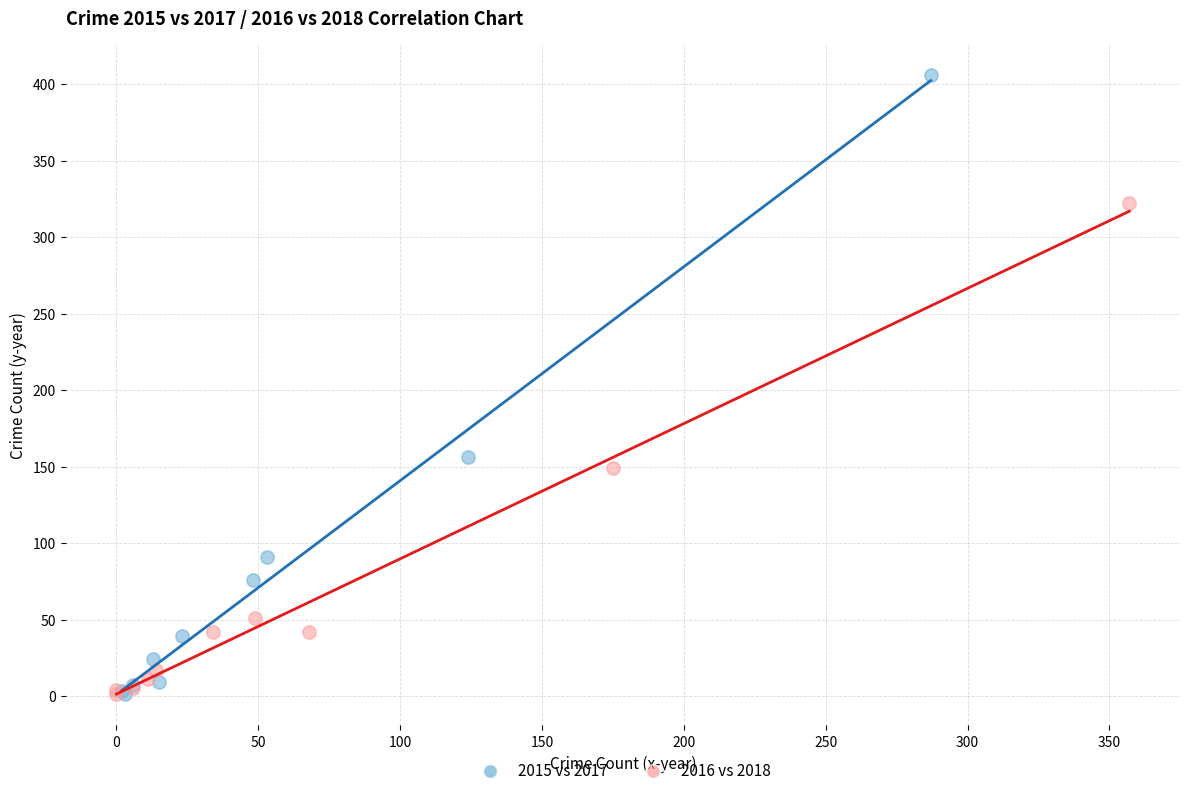

Which series contains the highest Y value?

2015 vs 2017